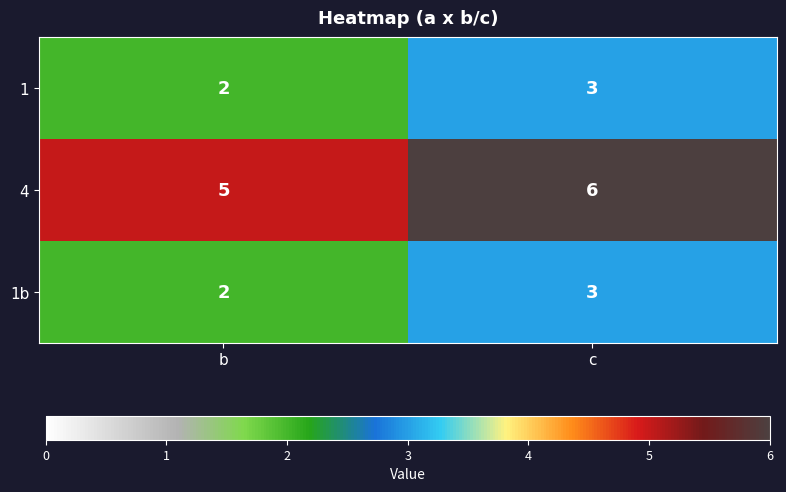

What is the maximum value for 4?

6